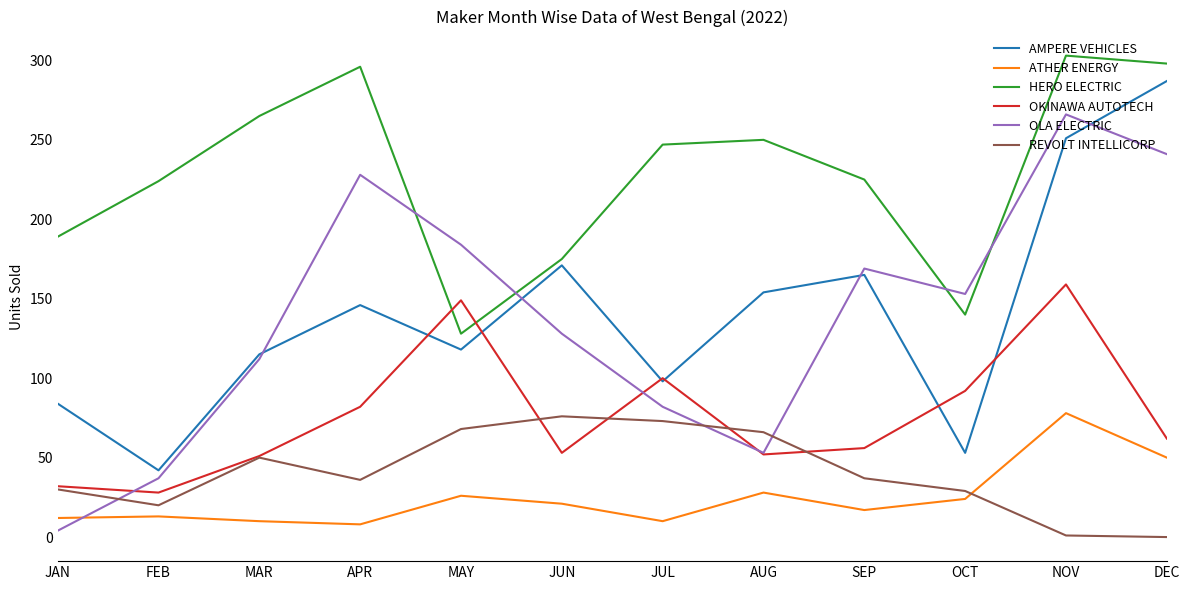

The value of HERO ELECTRIC at SEP is 225. True or false?

True